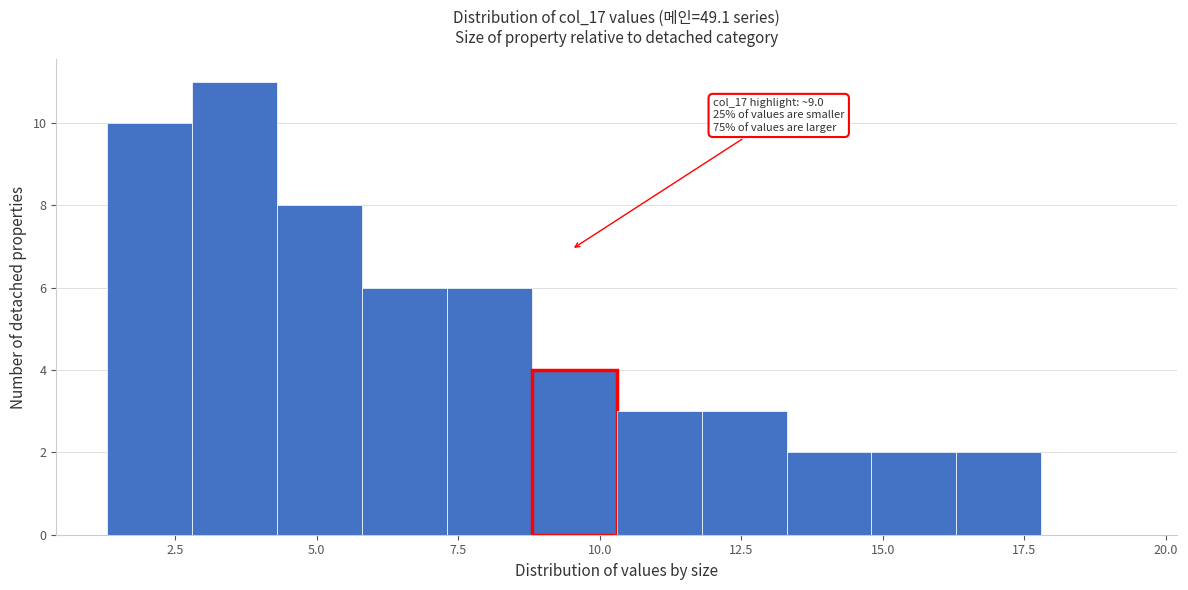

Read against the x-axis, roughly where is the centre of the tallest bar?

3.5